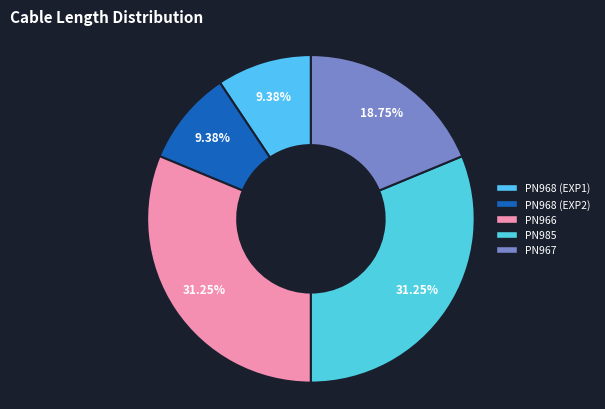

What is the change in value from PN968 (EXP2) to PN967?

+30